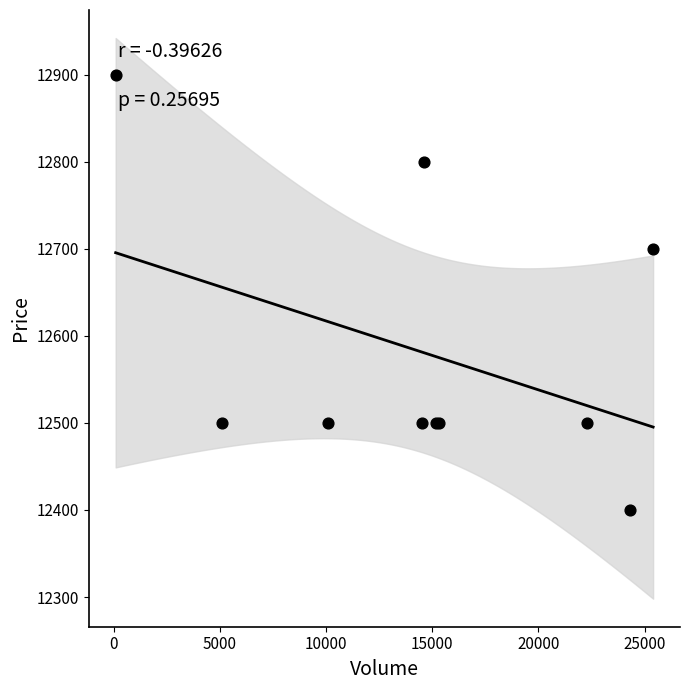

What Y value in the scatter plot is closest to 12650?

12700